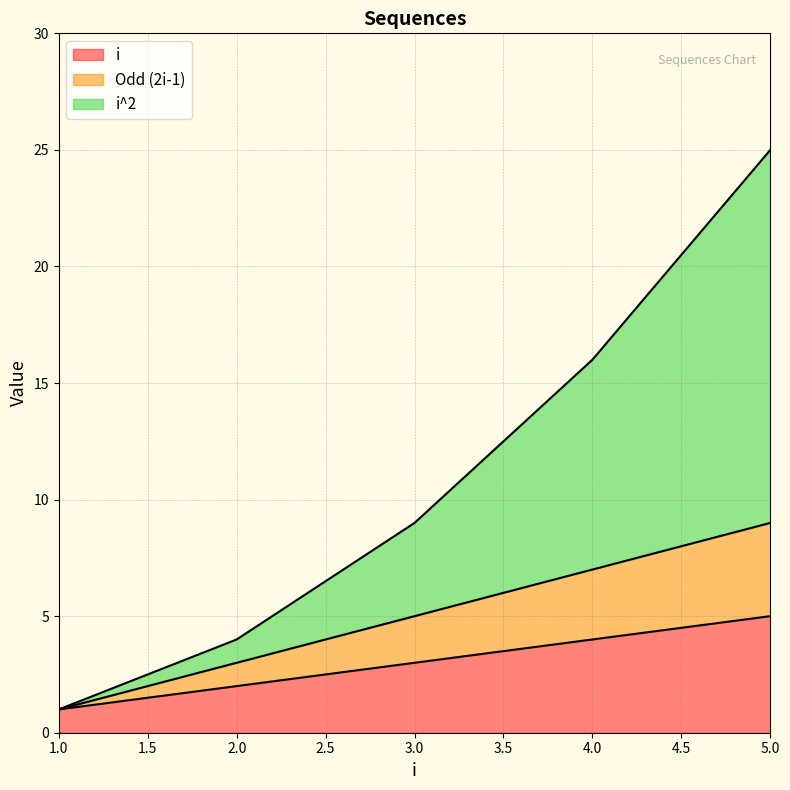

Which series has the largest total across all categories?

i^2